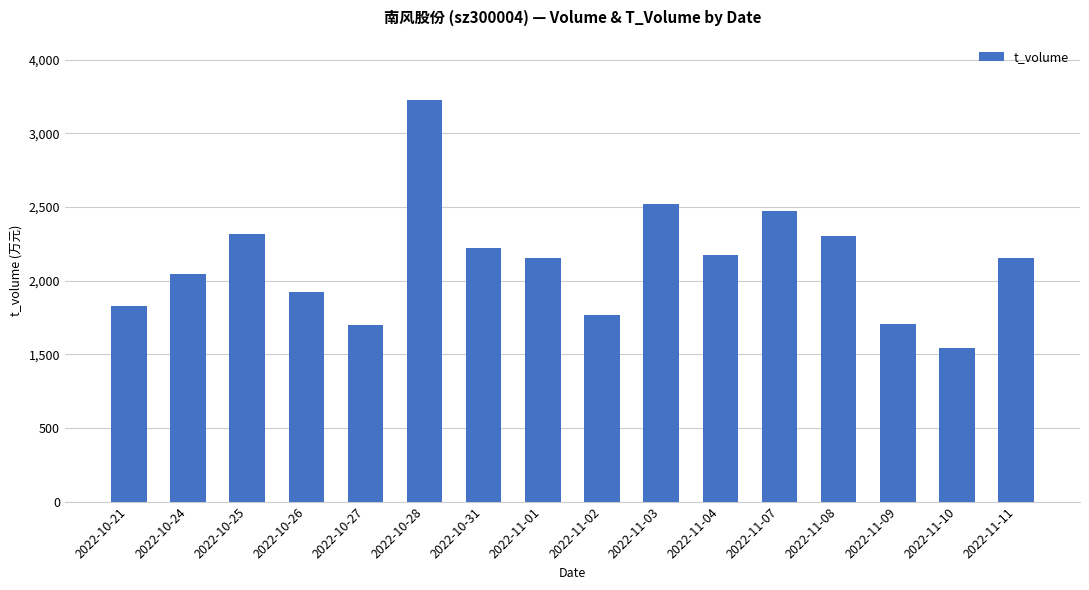

Approximately how many times larger is the value at 2022-11-02 compared to 2022-10-24?

0.8